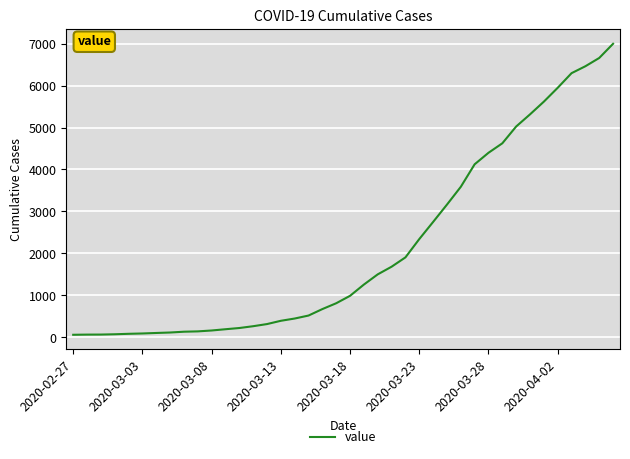

What is the maximum value shown in the chart?

6994